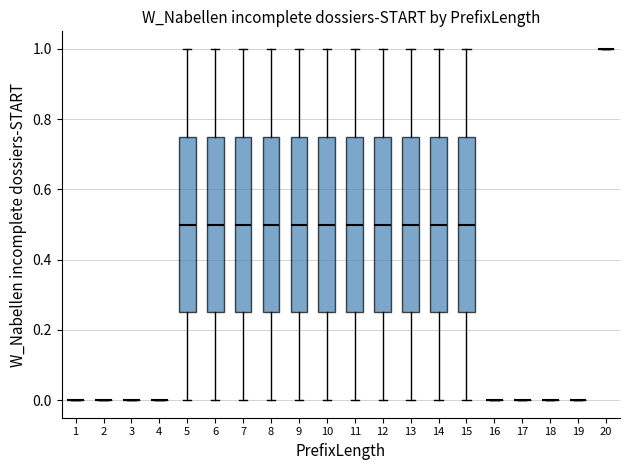

Reading left to right, read every box against the y-axis: the position of its median line, the range the box covers, and the ends of its whiskers. The values are not printed on the chart, so give them approximately, as read against the axis.

1: box collapsed to a line at 0.00, whiskers 0.00 to 0.00
2: box collapsed to a line at 0.00, whiskers 0.00 to 0.00
3: box collapsed to a line at 0.00, whiskers 0.00 to 0.00
4: box collapsed to a line at 0.00, whiskers 0.00 to 0.00
5: median 0.50, box 0.26 to 0.76, whiskers 0.00 to 1.00
6: median 0.50, box 0.26 to 0.76, whiskers 0.00 to 1.00
7: median 0.50, box 0.26 to 0.76, whiskers 0.00 to 1.00
8: median 0.50, box 0.26 to 0.76, whiskers 0.00 to 1.00
9: median 0.50, box 0.26 to 0.76, whiskers 0.00 to 1.00
10: median 0.50, box 0.26 to 0.76, whiskers 0.00 to 1.00
11: median 0.50, box 0.26 to 0.76, whiskers 0.00 to 1.00
12: median 0.50, box 0.26 to 0.76, whiskers 0.00 to 1.00
13: median 0.50, box 0.26 to 0.76, whiskers 0.00 to 1.00
14: median 0.50, box 0.26 to 0.76, whiskers 0.00 to 1.00
15: median 0.50, box 0.26 to 0.76, whiskers 0.00 to 1.00
16: box collapsed to a line at 0.00, whiskers 0.00 to 0.00
17: box collapsed to a line at 0.00, whiskers 0.00 to 0.00
18: box collapsed to a line at 0.00, whiskers 0.00 to 0.00
19: box collapsed to a line at 0.00, whiskers 0.00 to 0.00
20: box collapsed to a line at 1.00, whiskers 1.00 to 1.00